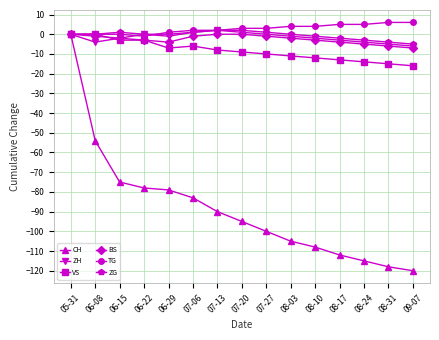

Which series has the largest range (max minus min)?

CH